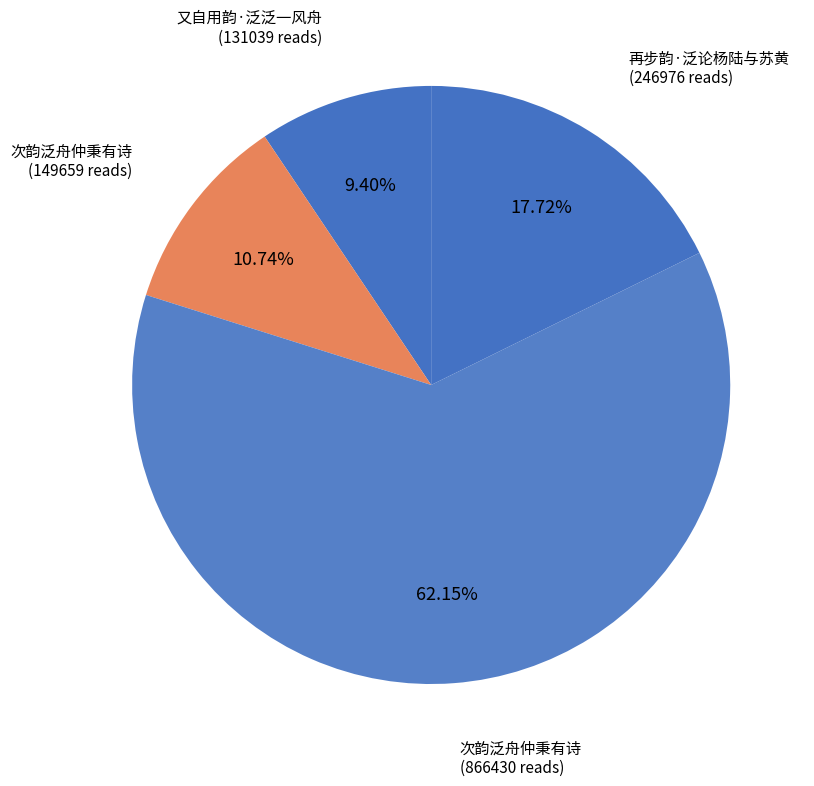

How many slices are in this pie chart?

4